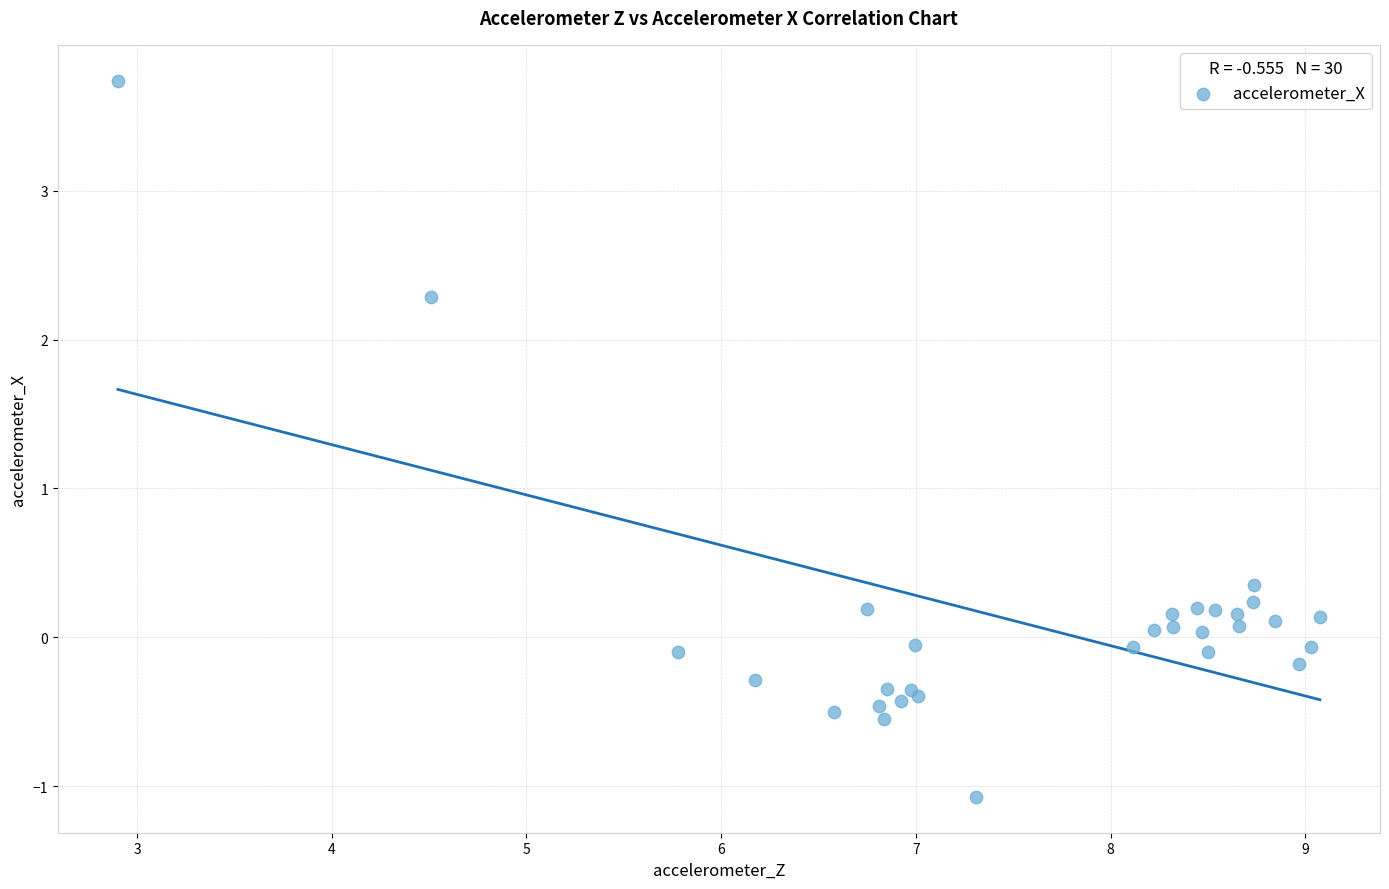

What Y value in the scatter plot is closest to 1?

0.3